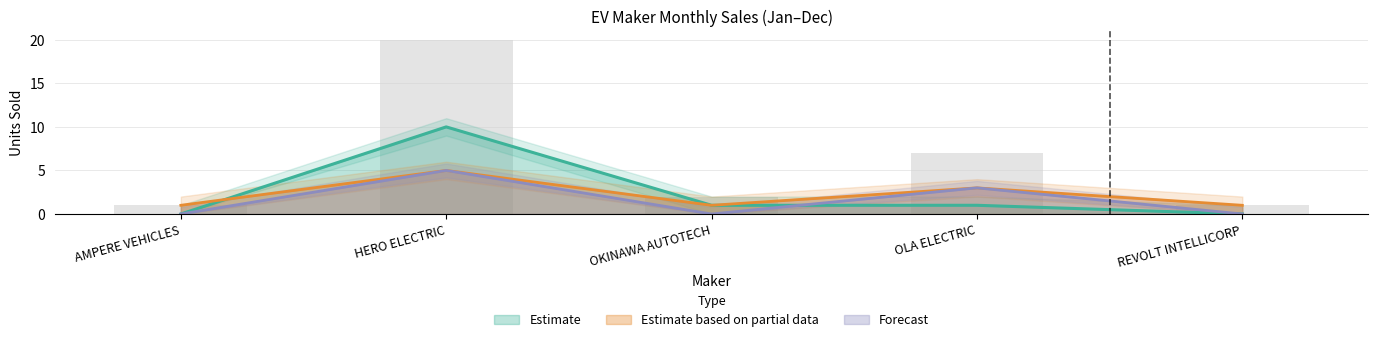

How many data points in DEC are above 0?

2